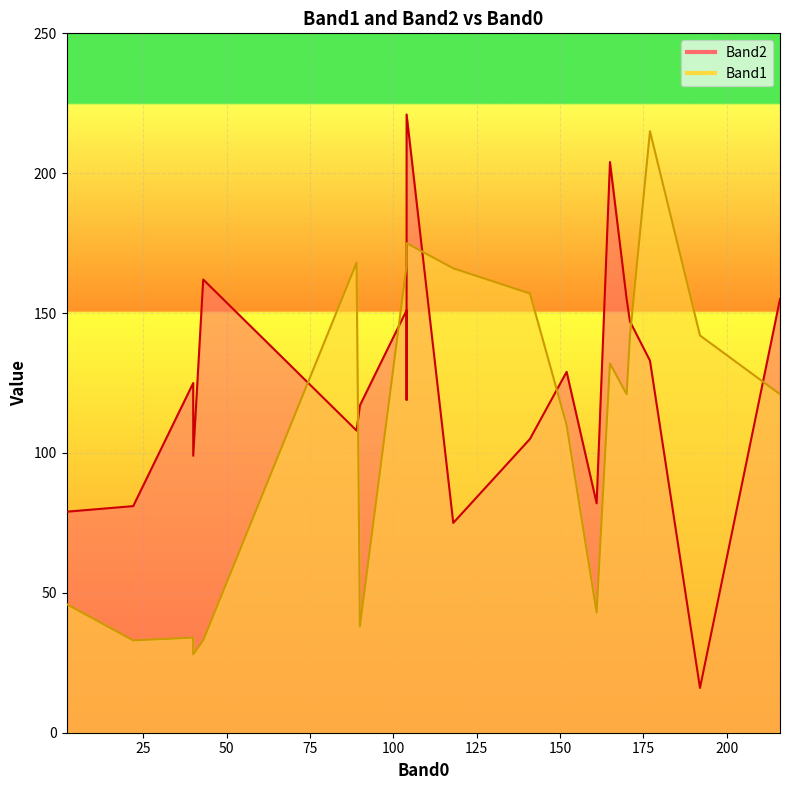

True or false: Band1 has a value of 175 at 104.

True